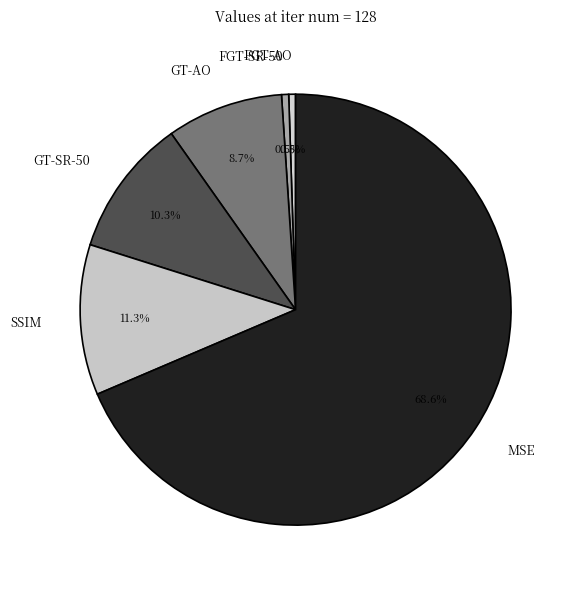

Which slice is the largest?

MSE